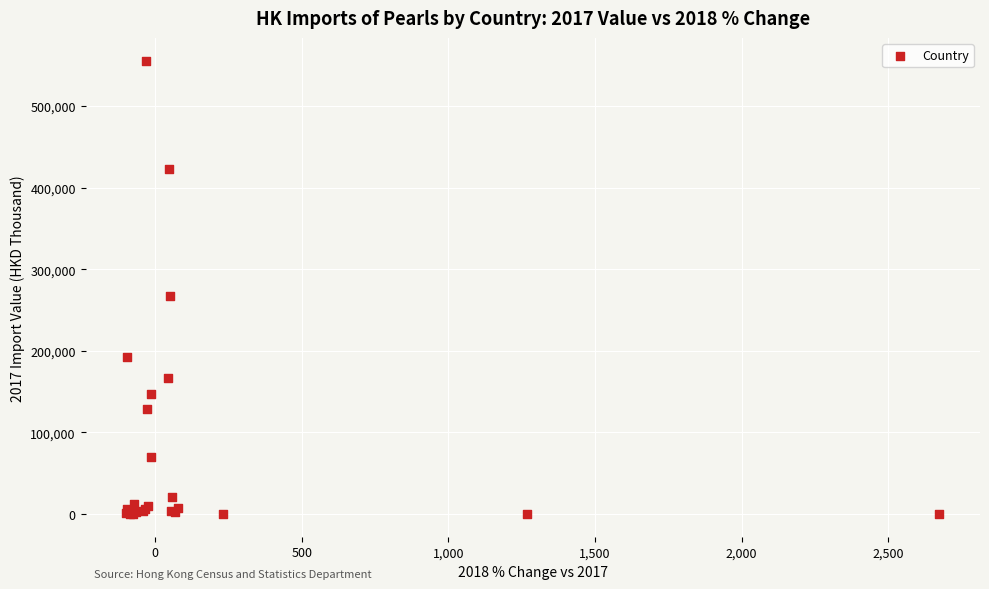

What Y value in the scatter plot is closest to 277764?

267304.2